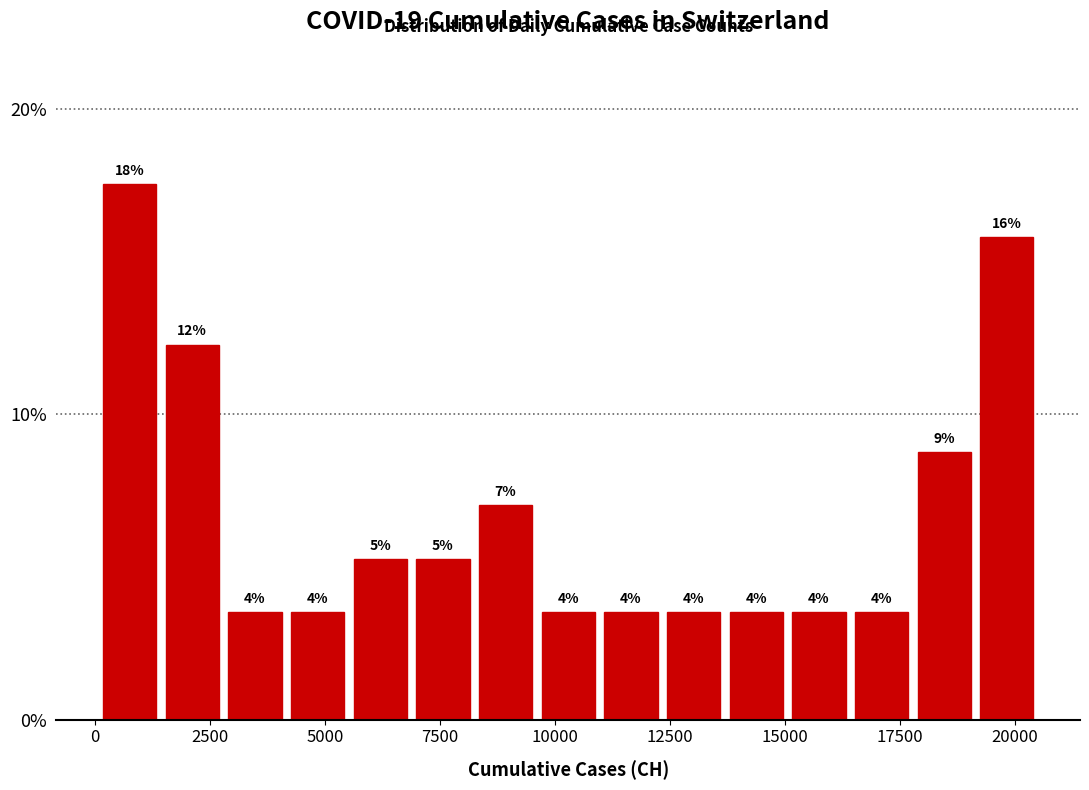

Around what value on the x-axis is the tallest bar? Give the approximate position of its centre, as read against the axis.

1000